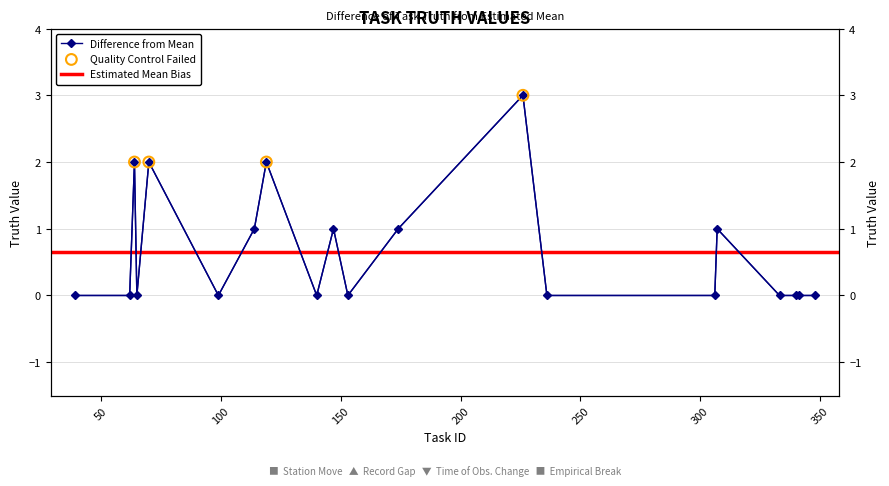

Which has a higher value, 153 or 236?

153